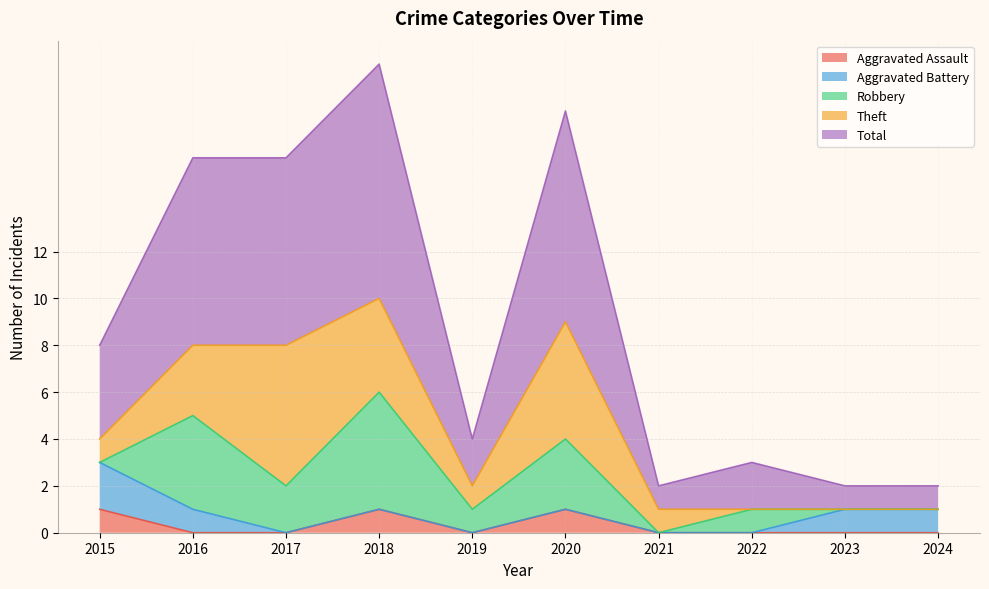

How many interior local peaks does the Theft series have?

2